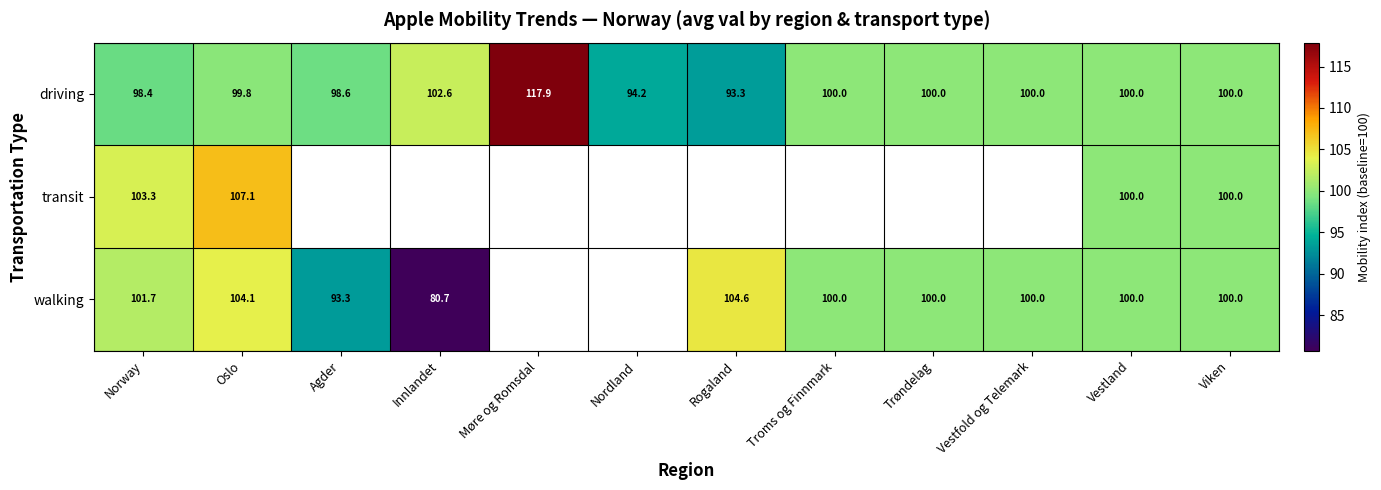

At which label is driving closest to 105?

Innlandet